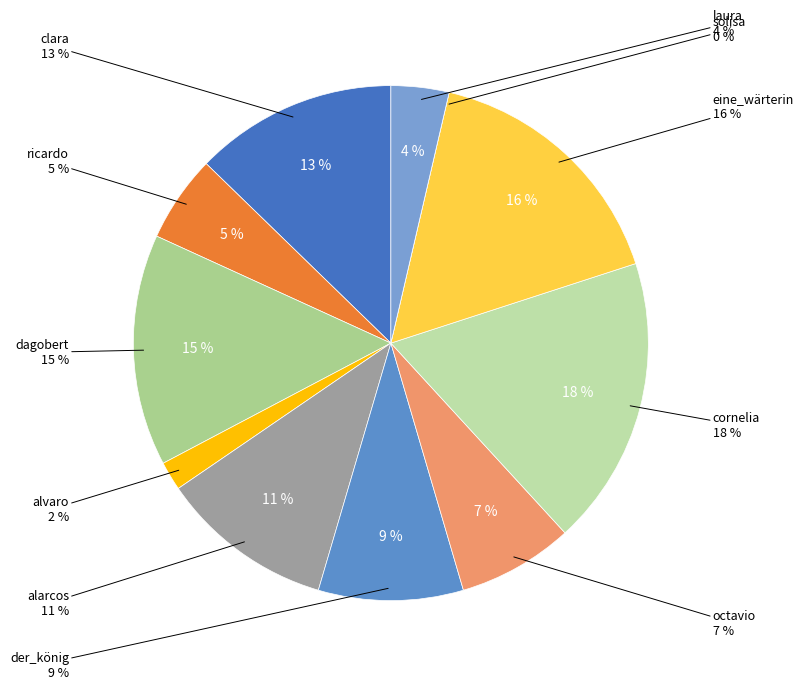

What percentage is the clara slice, to the nearest percent?

13%